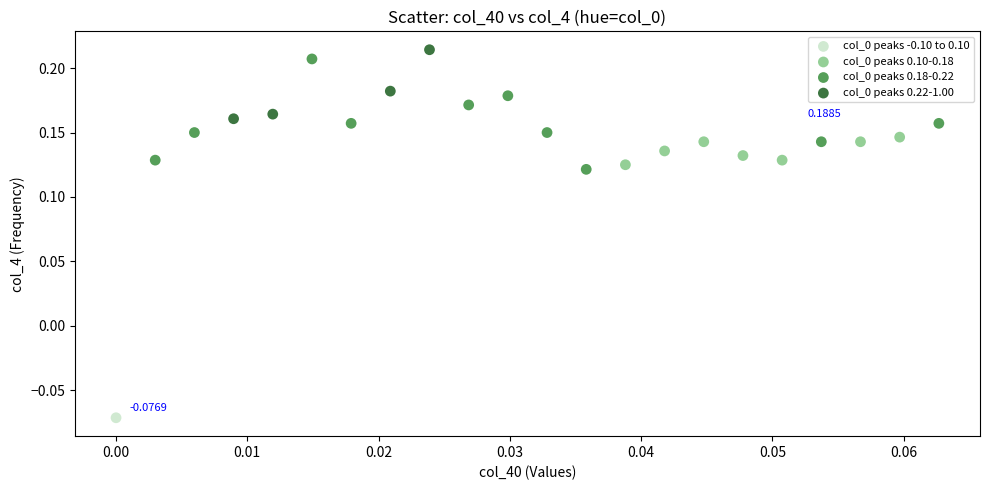

What are all the series names shown in the legend?

col_0 peaks -0.10 to 0.10, col_0 peaks 0.10-0.18, col_0 peaks 0.18-0.22, col_0 peaks 0.22-1.00